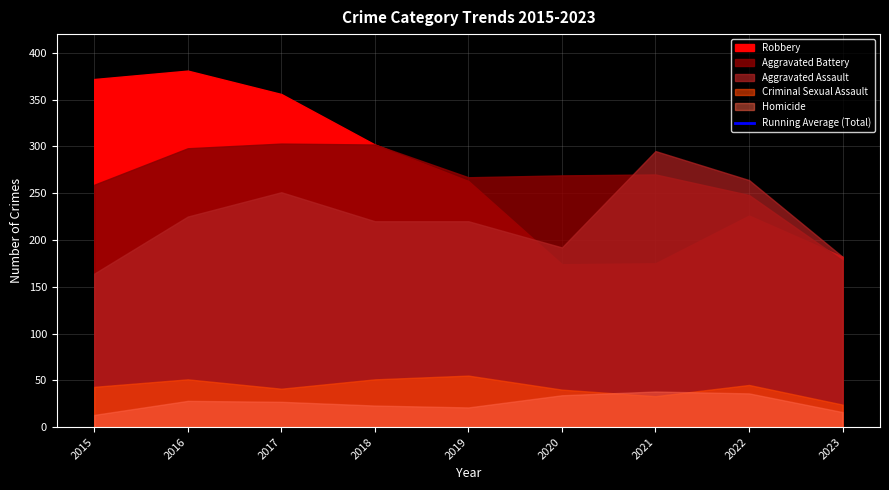

Between 2016 and 2021, which is larger?

2016